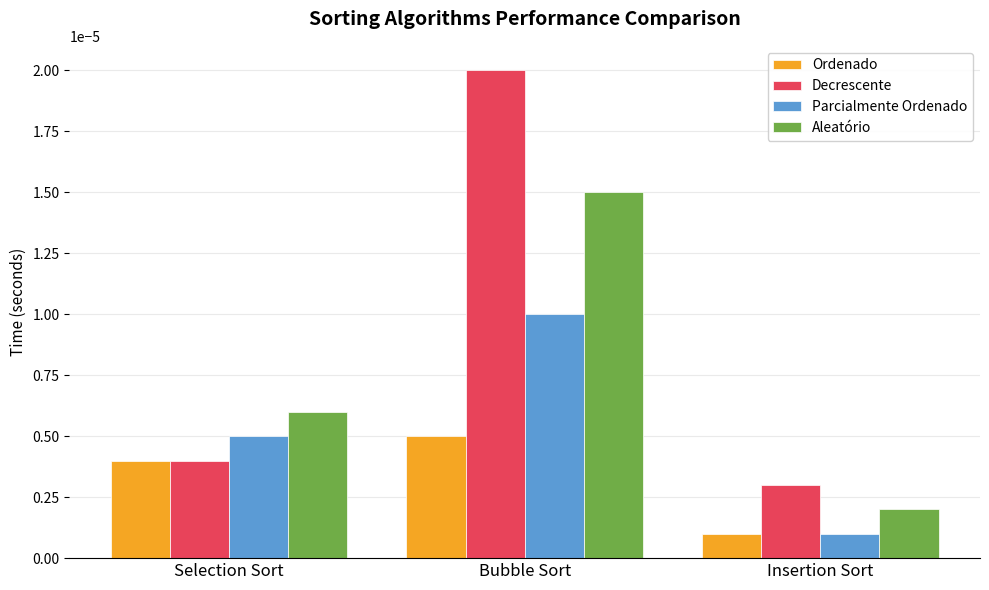

List the series in order of their peak value, highest first.

Decrescente, Aleatório, Parcialmente Ordenado, Ordenado